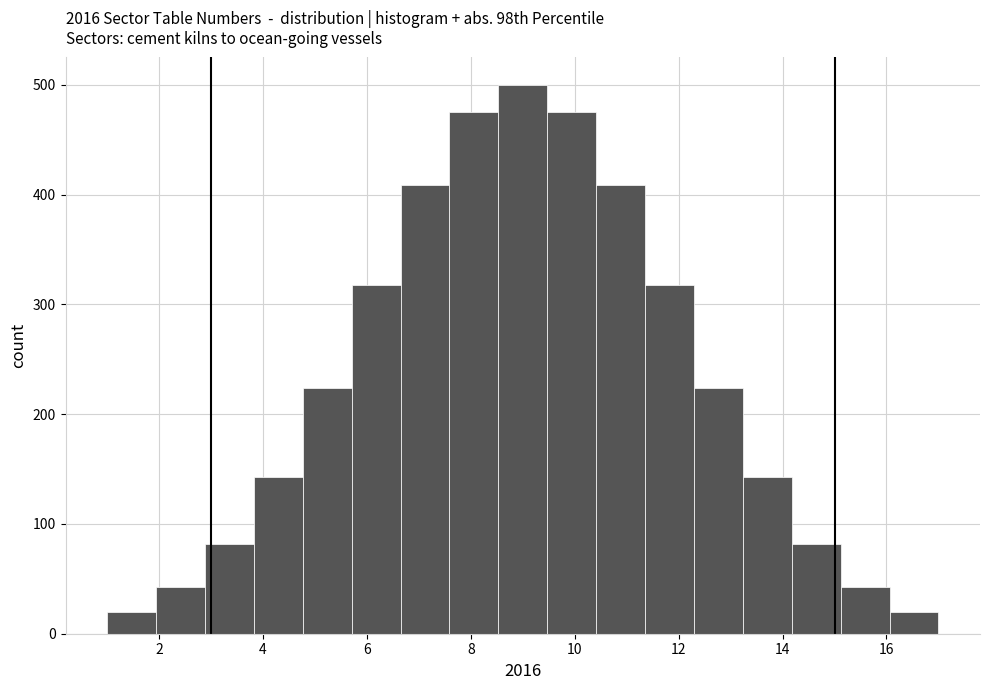

Reading left to right, transcribe this chart: for each bar, give the range it covers on the x-axis and its height. Neither the bar edges nor the heights are printed on the chart, so give them approximately, as read against the axes.

1.0 to 2.0: 20
2.0 to 2.8: 40
2.8 to 3.8: 80
3.8 to 4.8: 140
4.8 to 5.8: 220
5.8 to 6.6: 320
6.6 to 7.6: 410
7.6 to 8.6: 480
8.6 to 9.4: 500
9.4 to 10.4: 480
10.4 to 11.4: 410
11.4 to 12.2: 320
12.2 to 13.2: 220
13.2 to 14.2: 140
14.2 to 15.2: 80
15.2 to 16.0: 40
16.0 to 17.0: 20